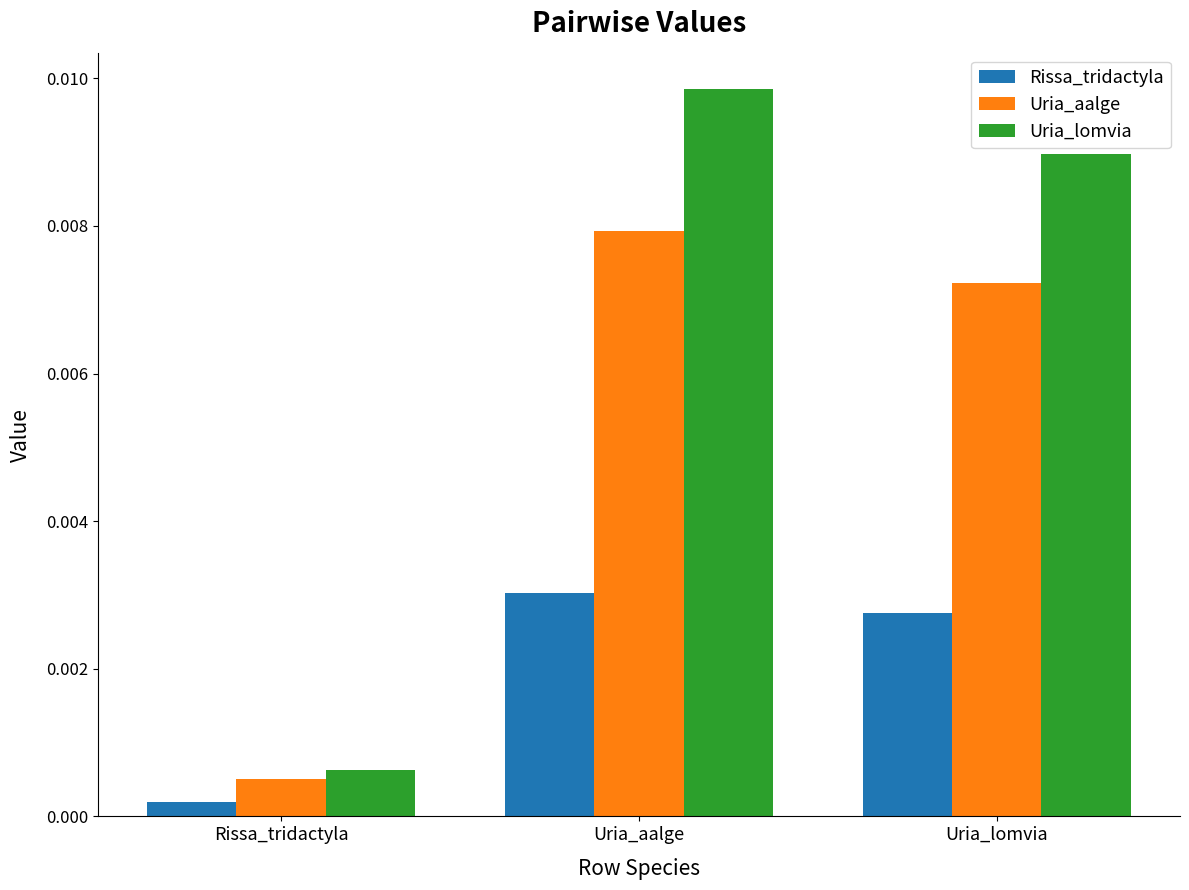

List the series in order of their overall mean, highest first.

Uria_lomvia, Uria_aalge, Rissa_tridactyla